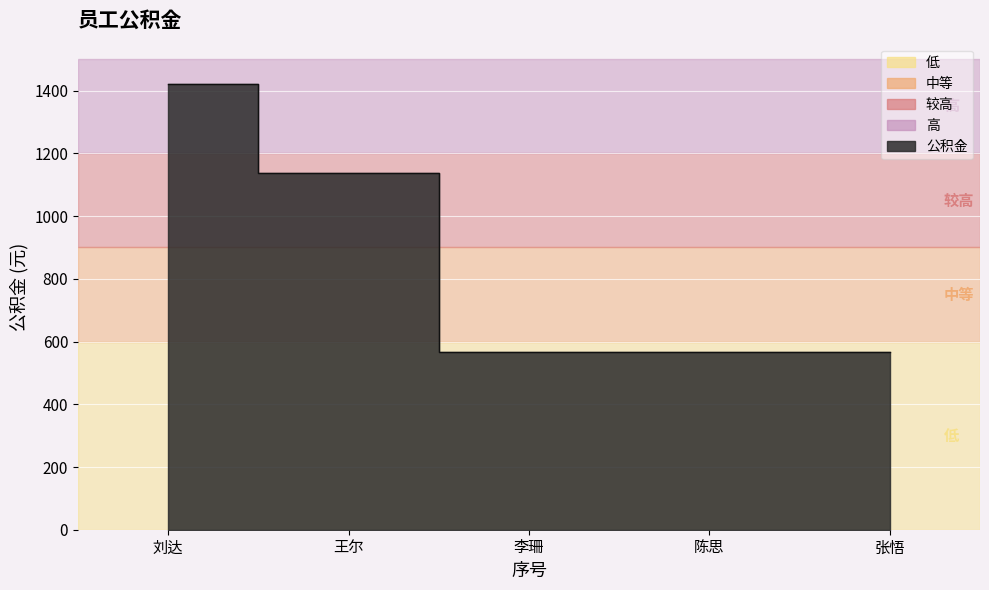

What is the sum of all values?

4260